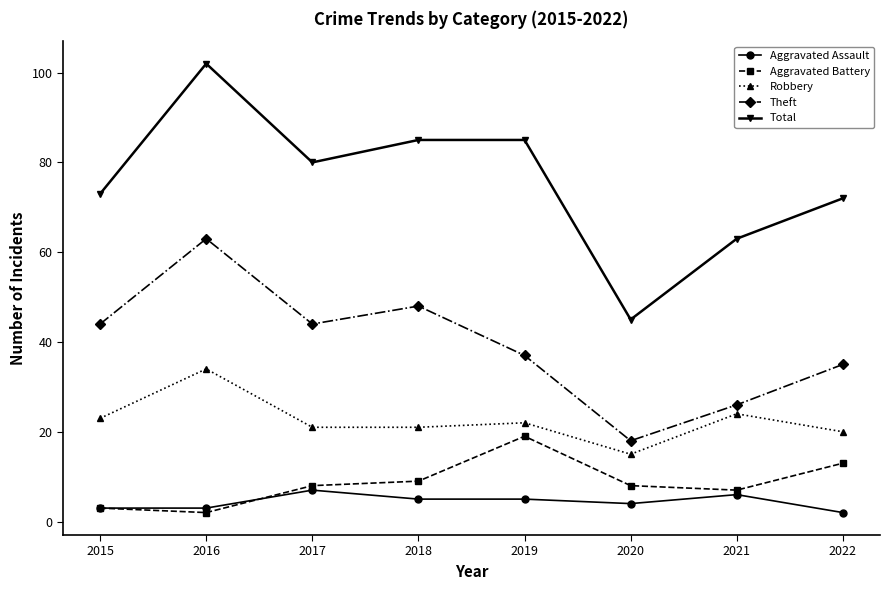

At which category does Aggravated Battery reach its first local peak?

2019